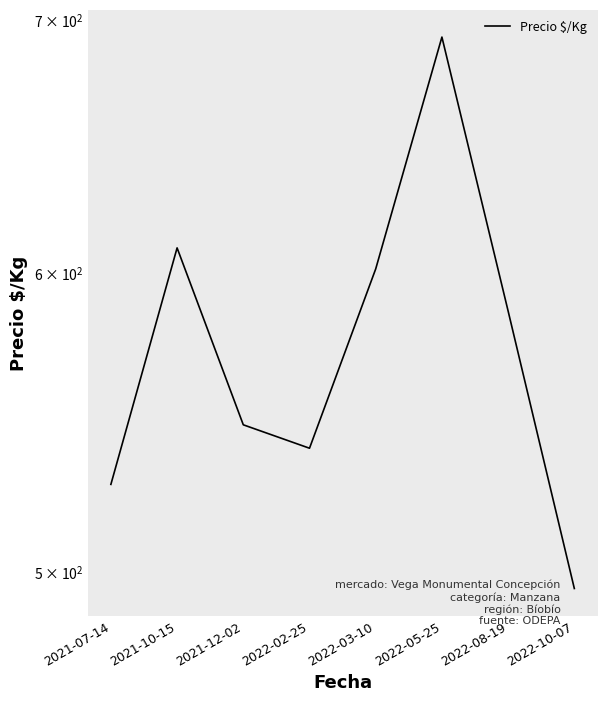

How many interior local valleys (lower than both neighbors) does the data have?

1